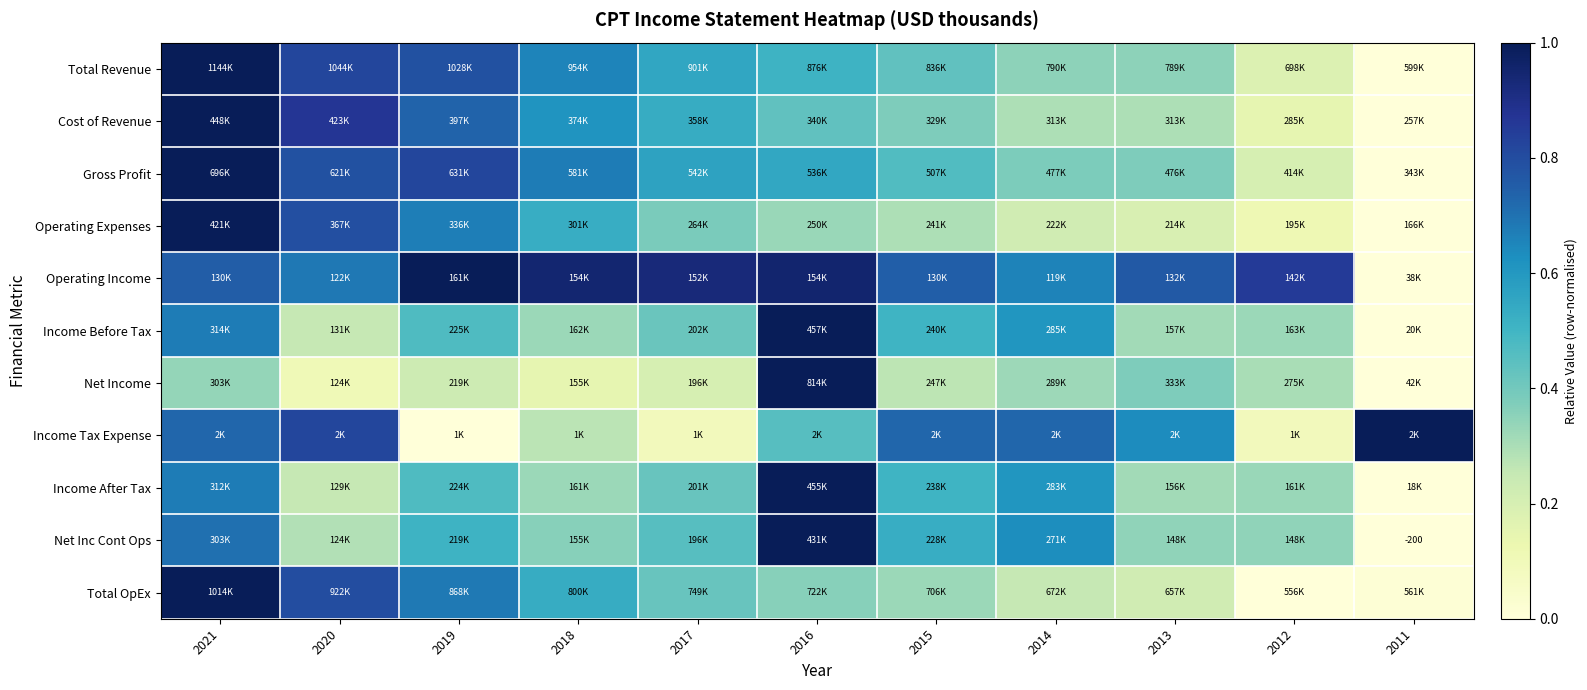

At which category does the chart reach its peak across all series?

2021